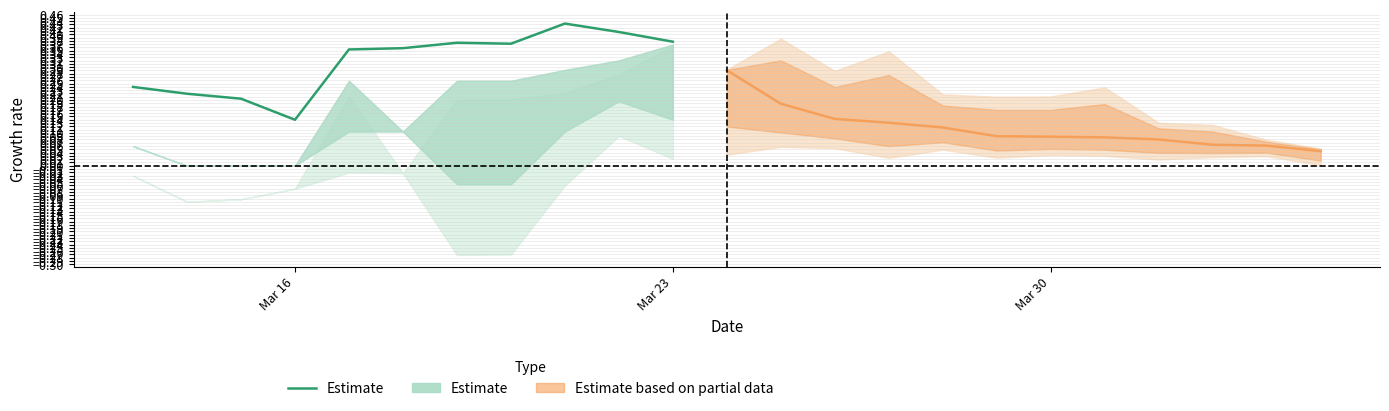

How many interior local peaks (higher than both neighbors) does the data have?

2